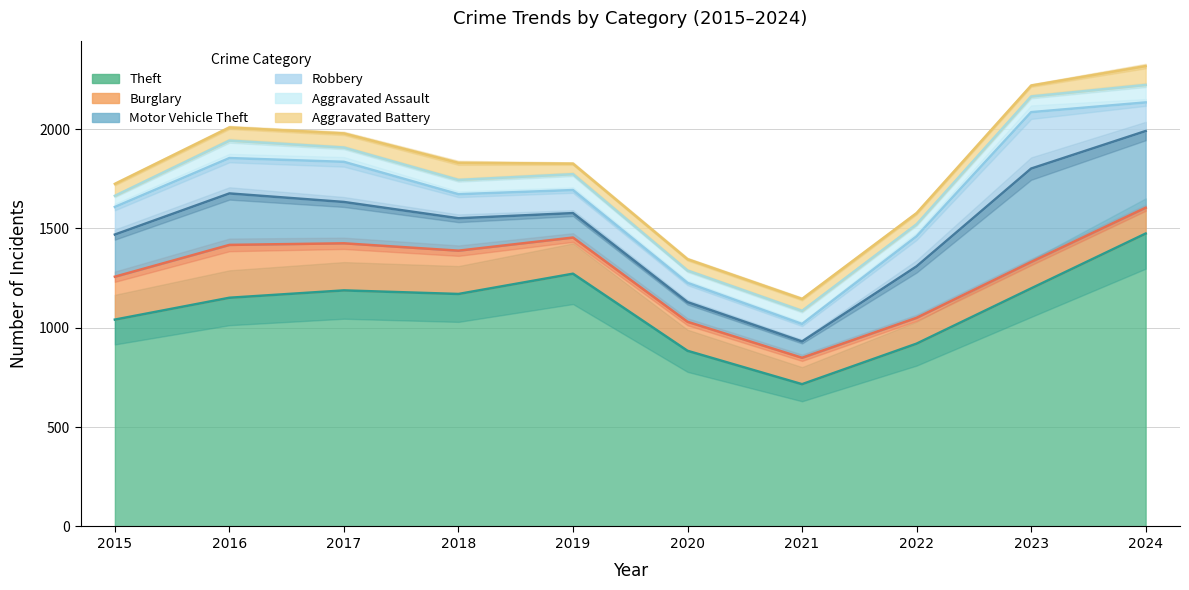

True or false: Aggravated Assault and Theft cross at least once.

False